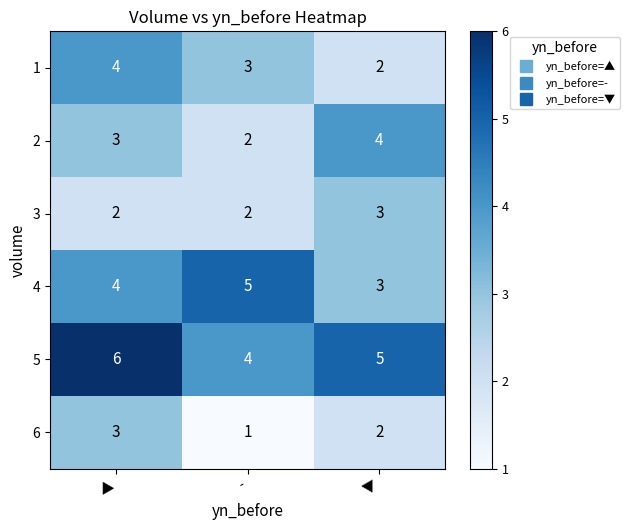

What is the maximum value shown in the chart?

6